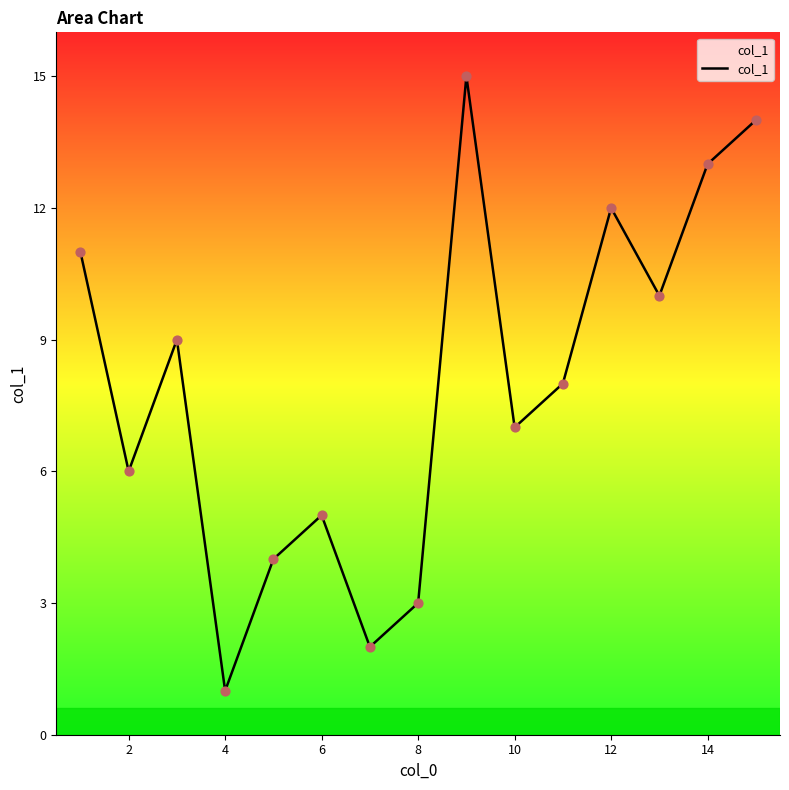

What is the maximum value shown in the chart?

15